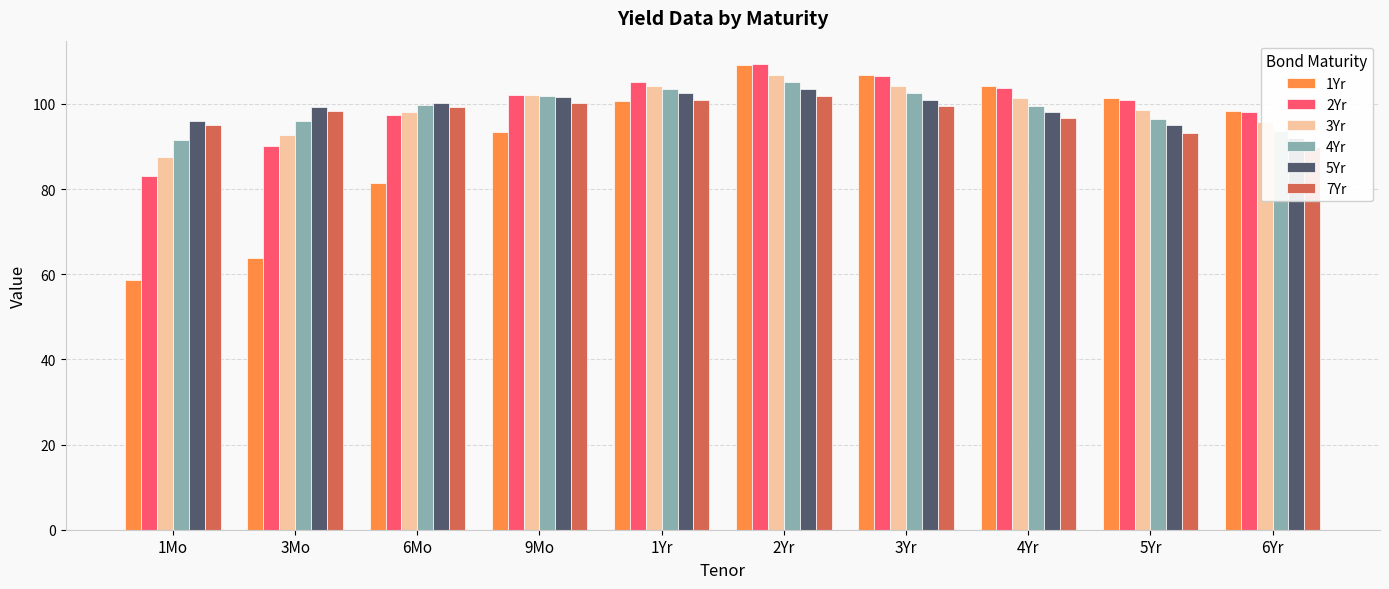

What is the value of the 5Yr bar at the 8th from the left?

98.1